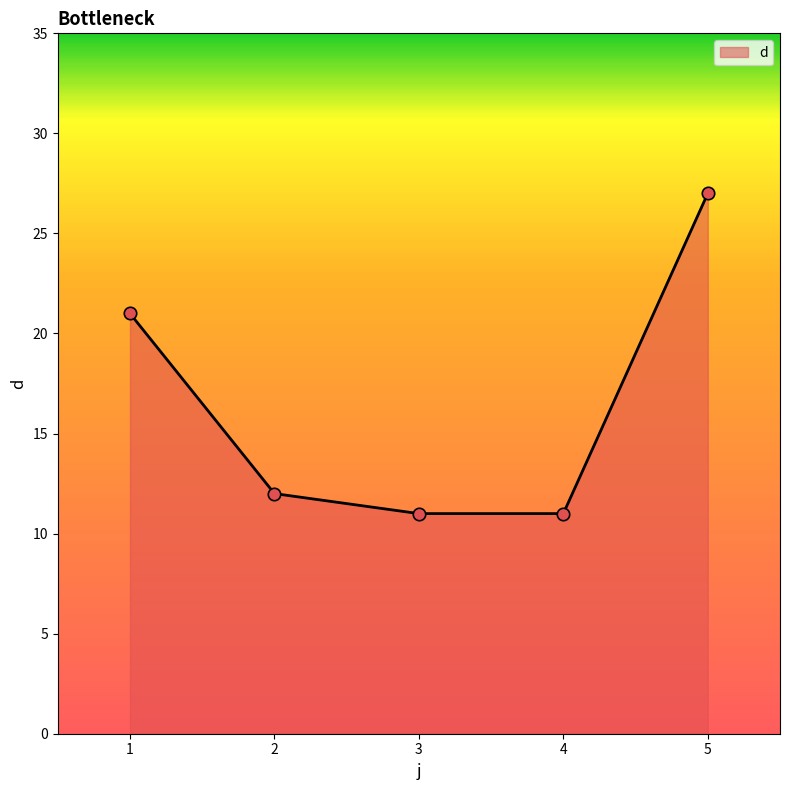

Which has a higher value, 3 or 1?

1